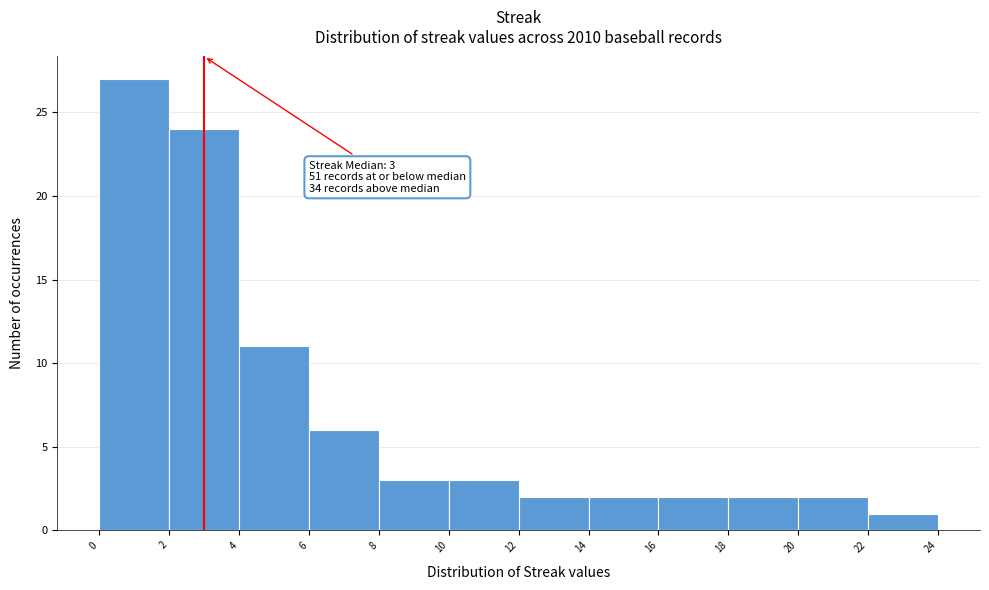

Which range on the x-axis has the tallest bar?

0 to 2